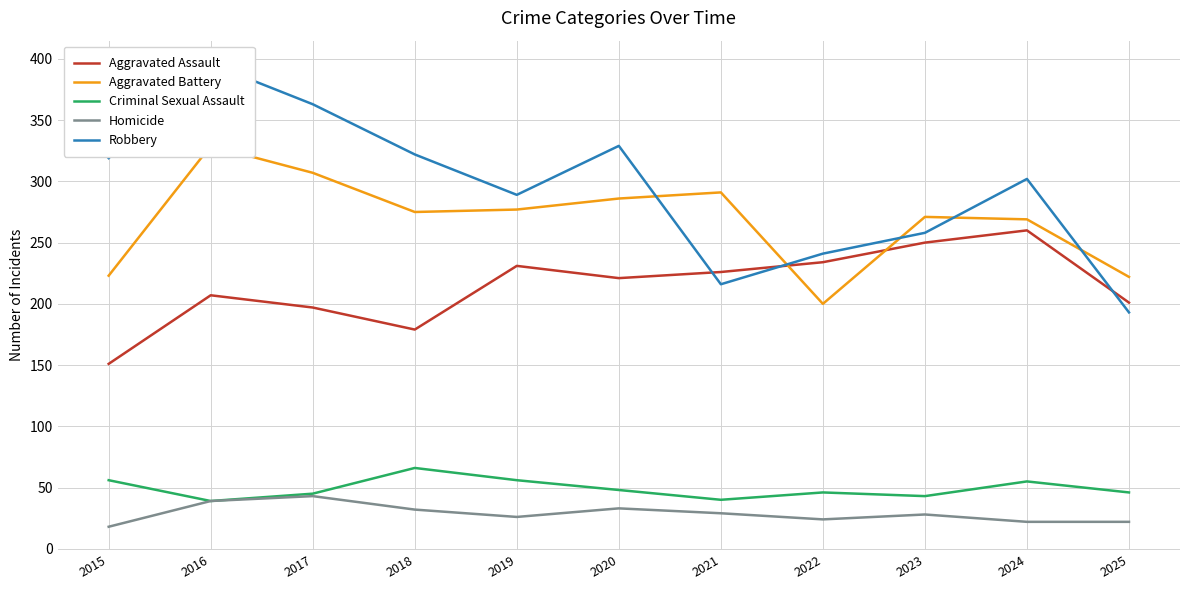

In Robbery, how many points are lower than both neighbors (excluding endpoints)?

2